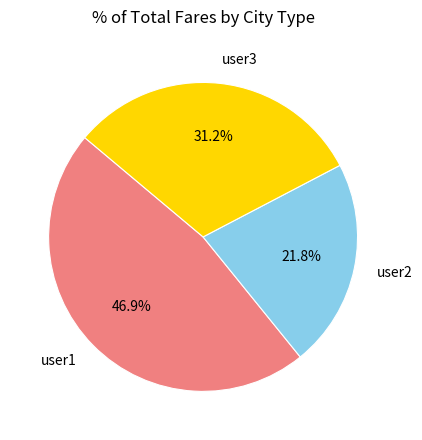

Is the sum of user1 and user2 greater than half?

Yes